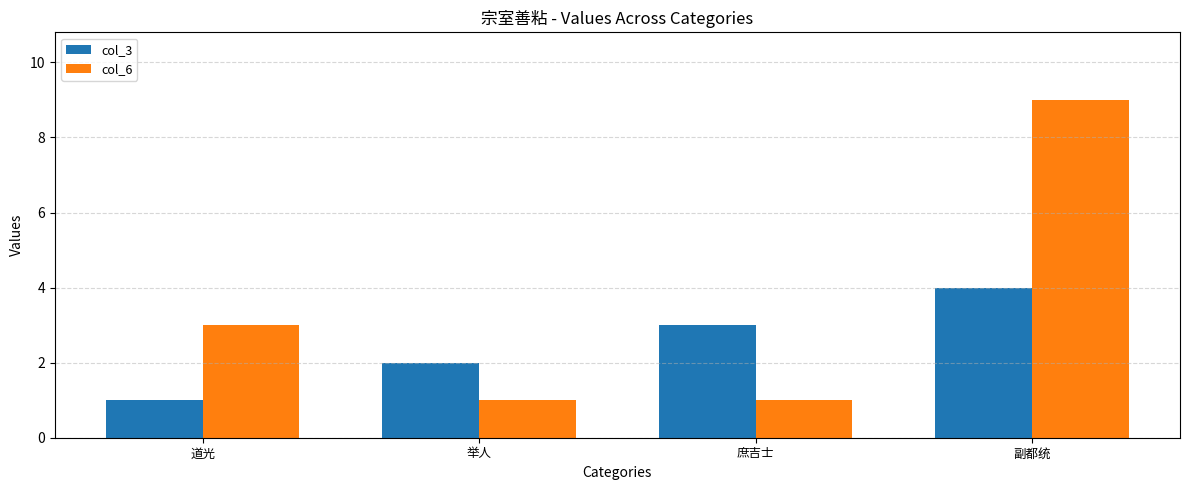

What are all the series names shown in the legend?

col_3, col_6